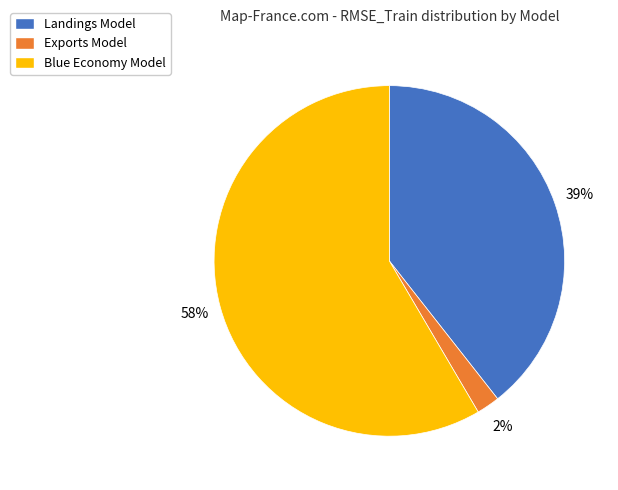

Do Exports Model and Blue Economy Model together represent more than half of the pie?

Yes